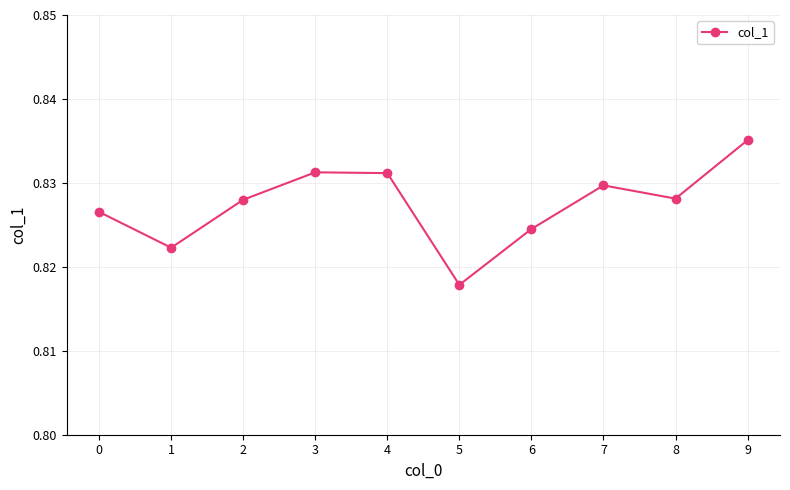

What is the sum of all values?

8.3